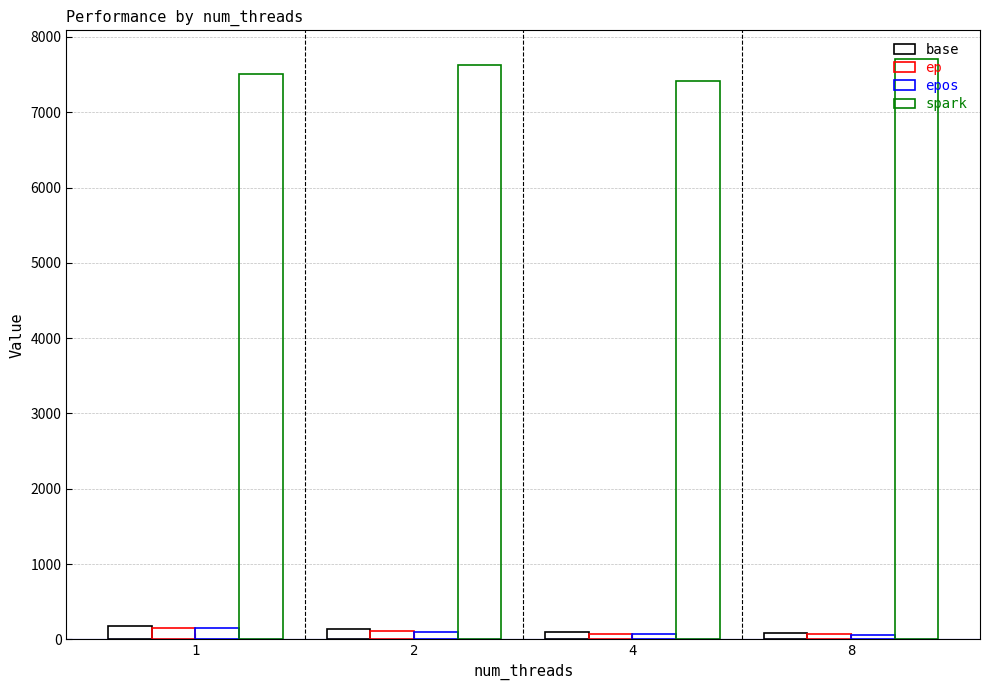

Rank the categories by spark value from lowest to highest.

4, 1, 2, 8